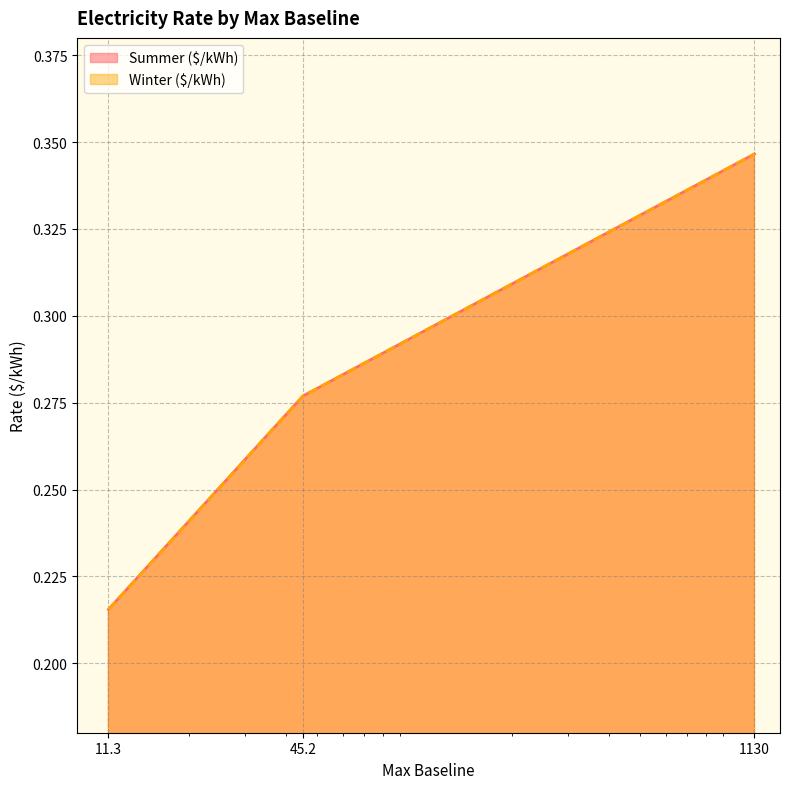

What is the label of the 1st point from the left?

11.3